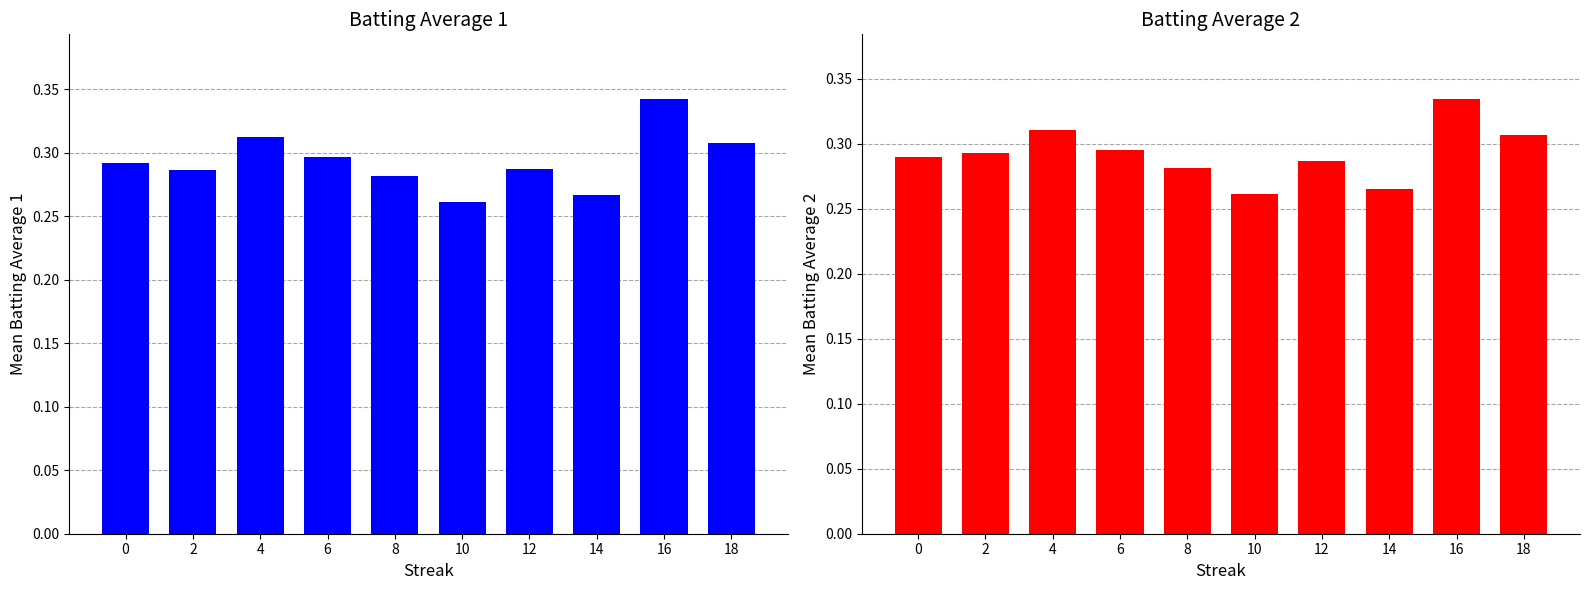

Is the value of Batting Average1 at 14 greater than the value of Batting Average2 at 0?

No